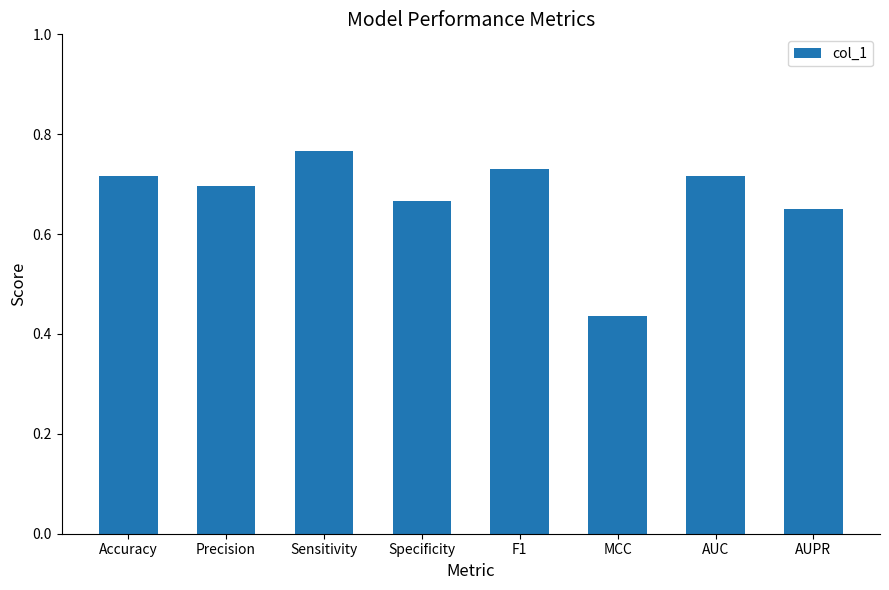

Does the chart contain stacked bars?

No